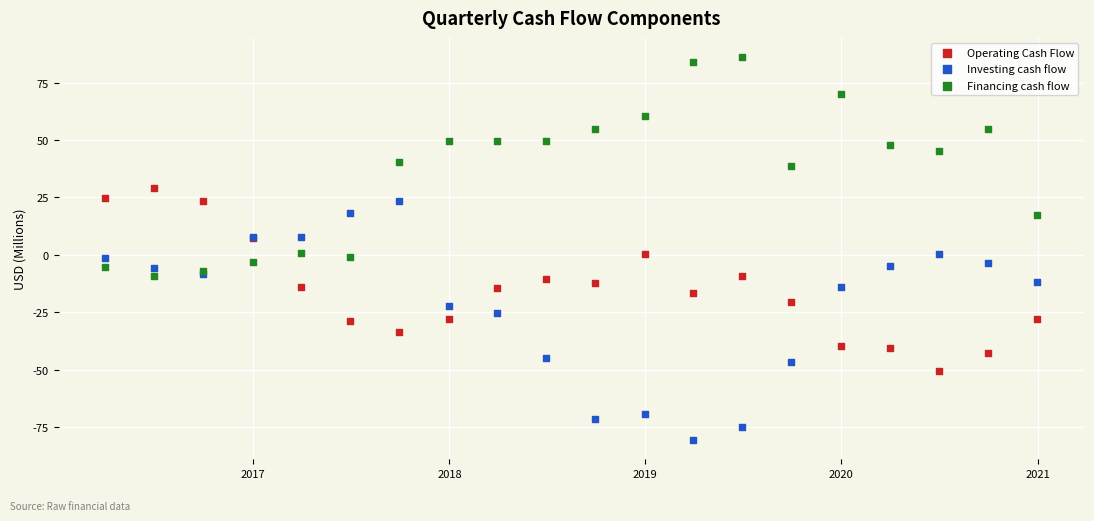

Which series reaches the maximum Y coordinate?

Financing cash flow